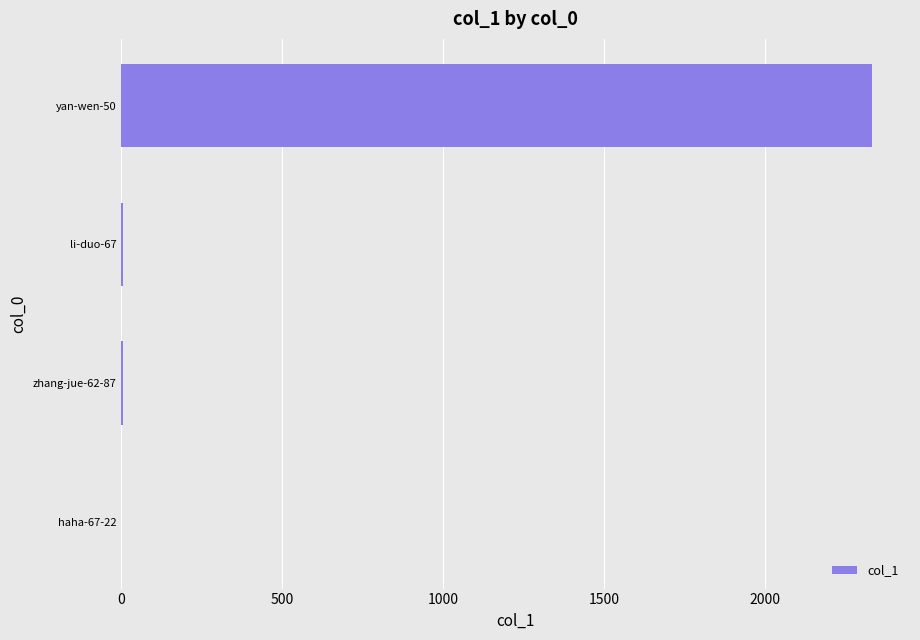

Are the bars horizontal?

Yes